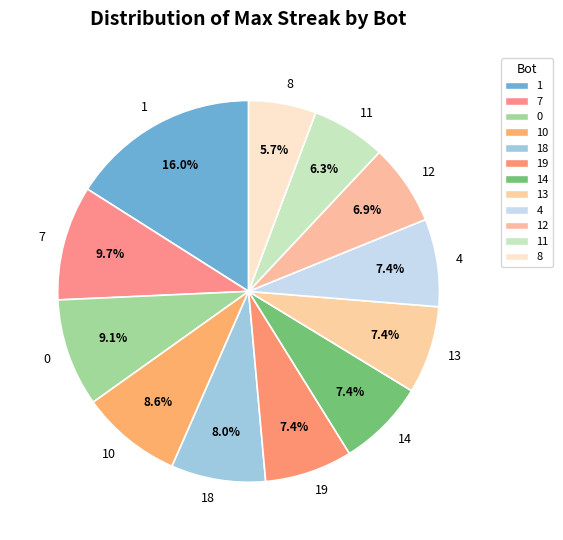

Does 0 represent more than half of the total?

No